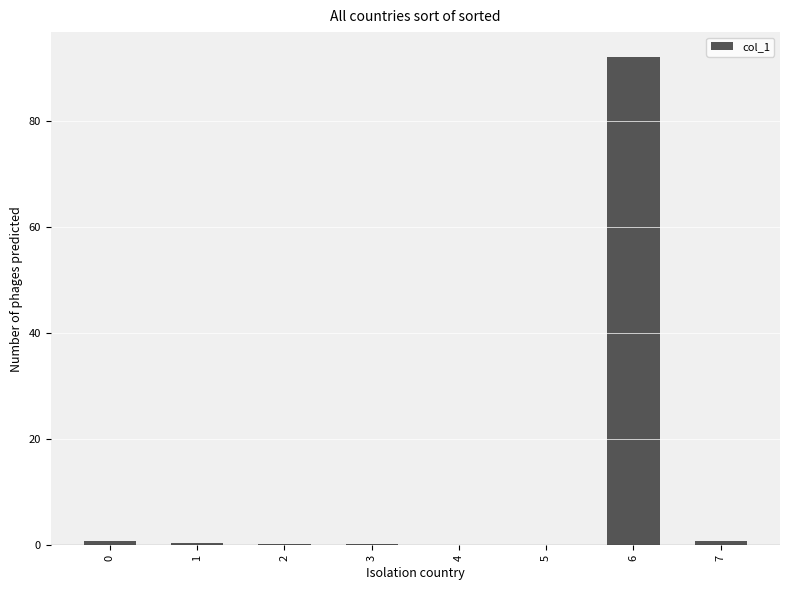

Which category has the highest value across all series?

6